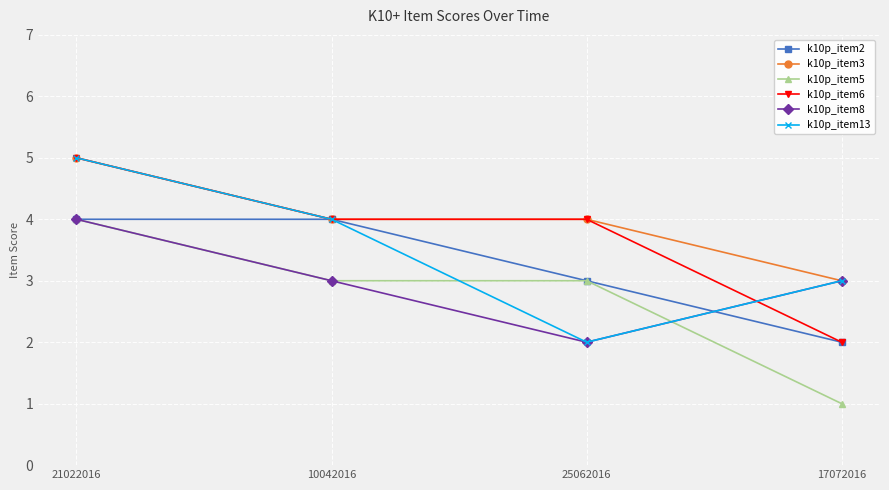

How many lines are shown in the chart?

6